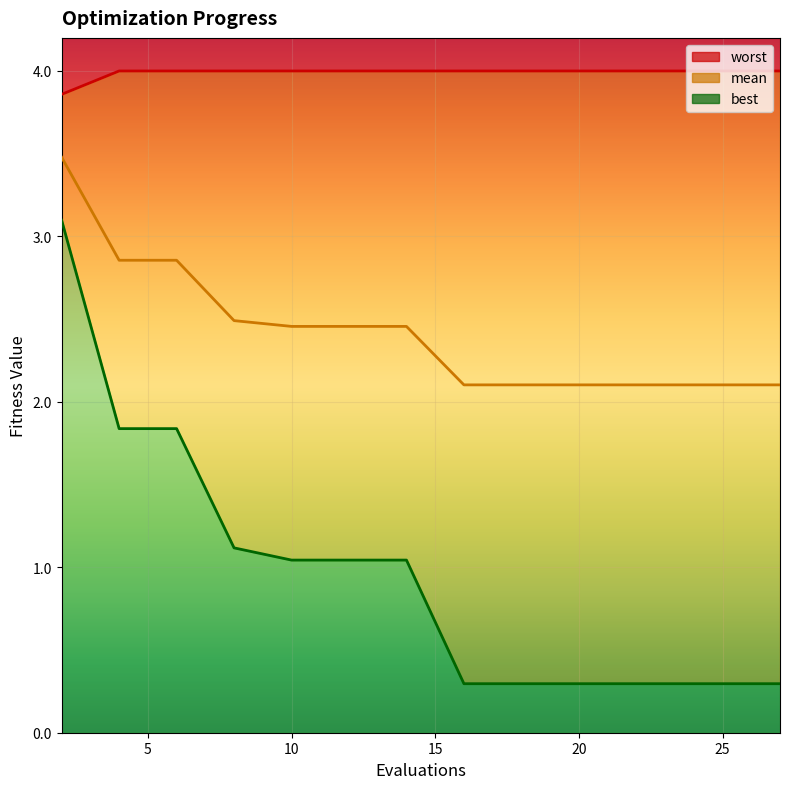

List the series in order of their peak value, lowest first.

best, mean, worst